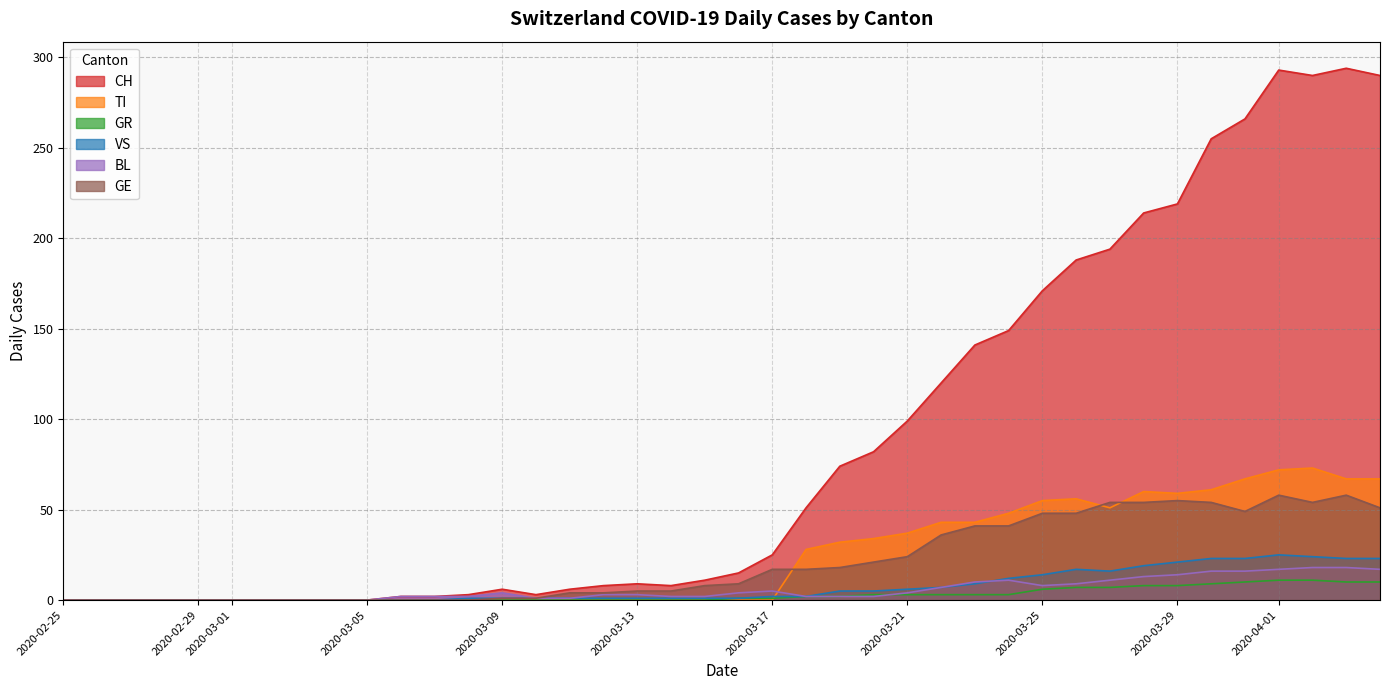

How many positive values does the GR series have?

20